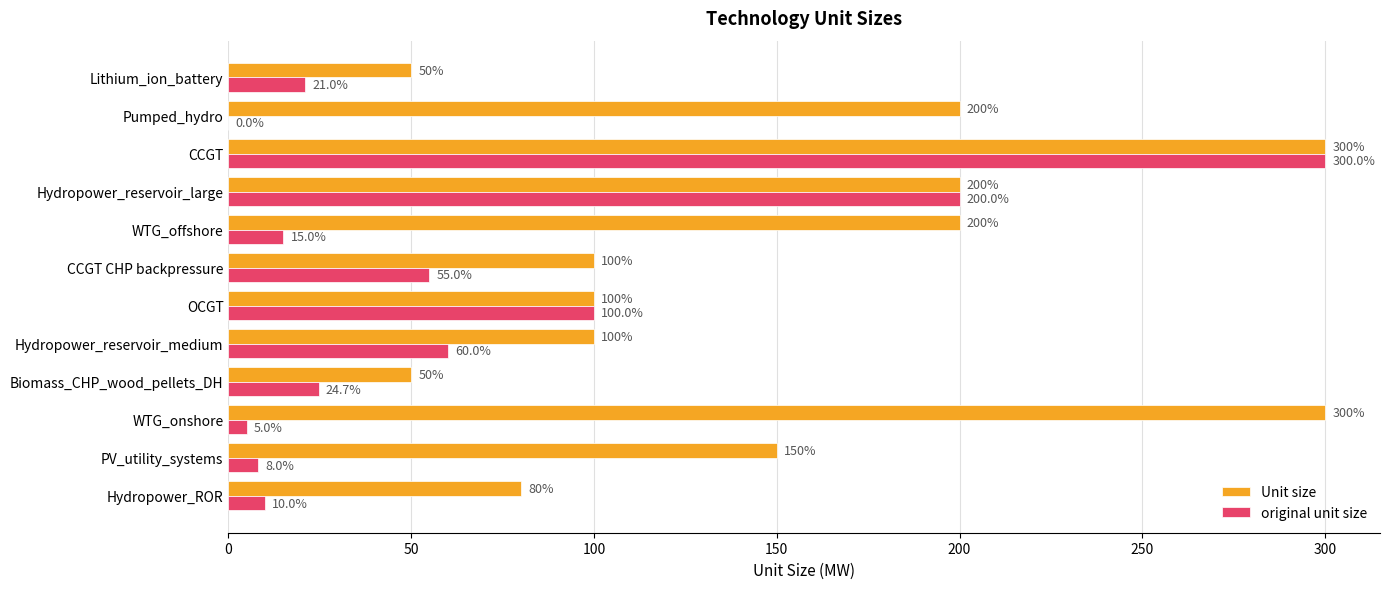

Which series changed the most between PV_utility_systems and CCGT?

original unit size